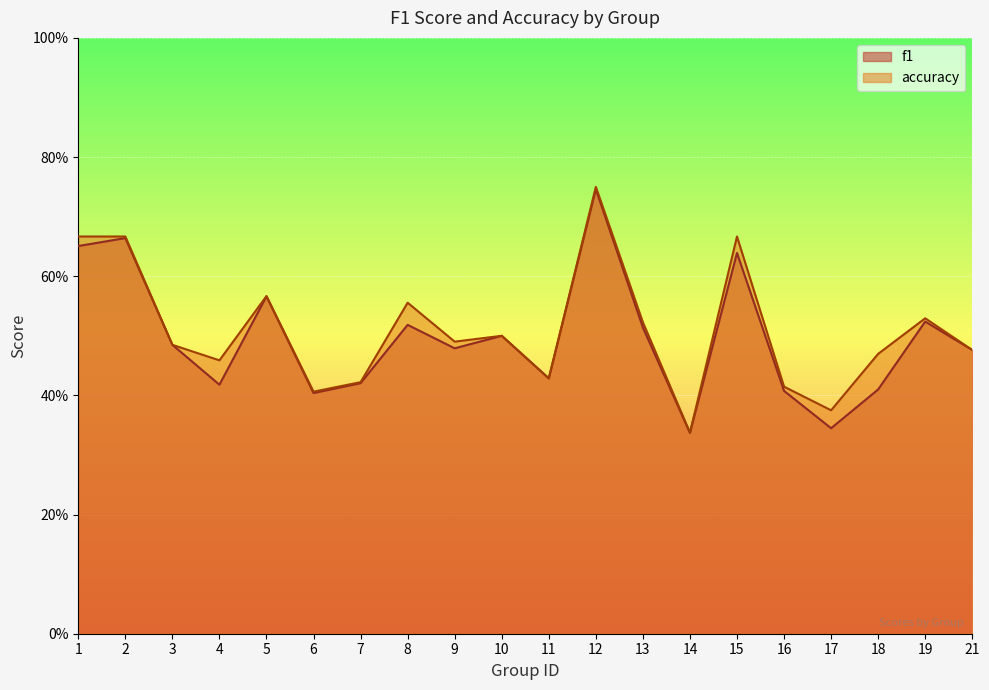

Is the value of accuracy at 13 greater than the value of f1 at 13?

Yes